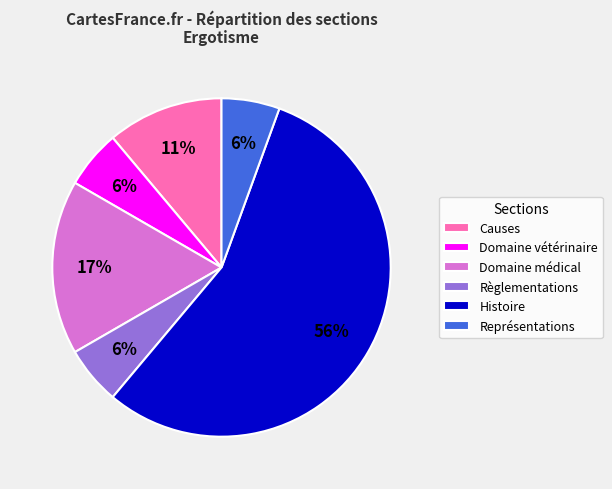

The Histoire slice represents 69% of the pie. True or false?

False